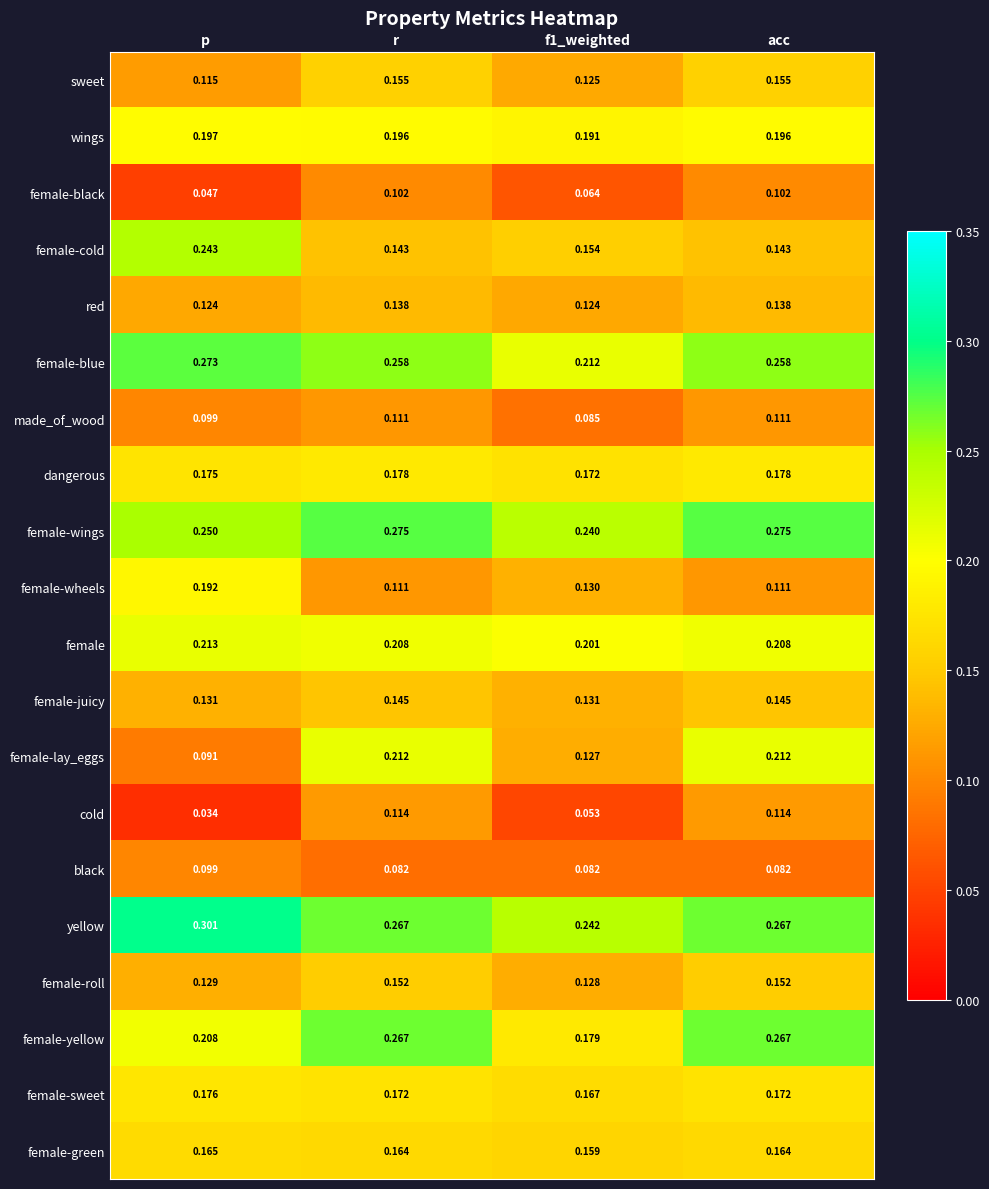

Count the number of categories in the chart.

4